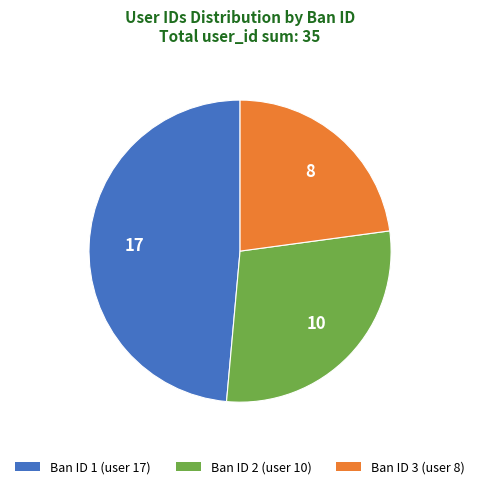

True or false: Ban ID 1 (user 17) accounts for 38% of the total.

False